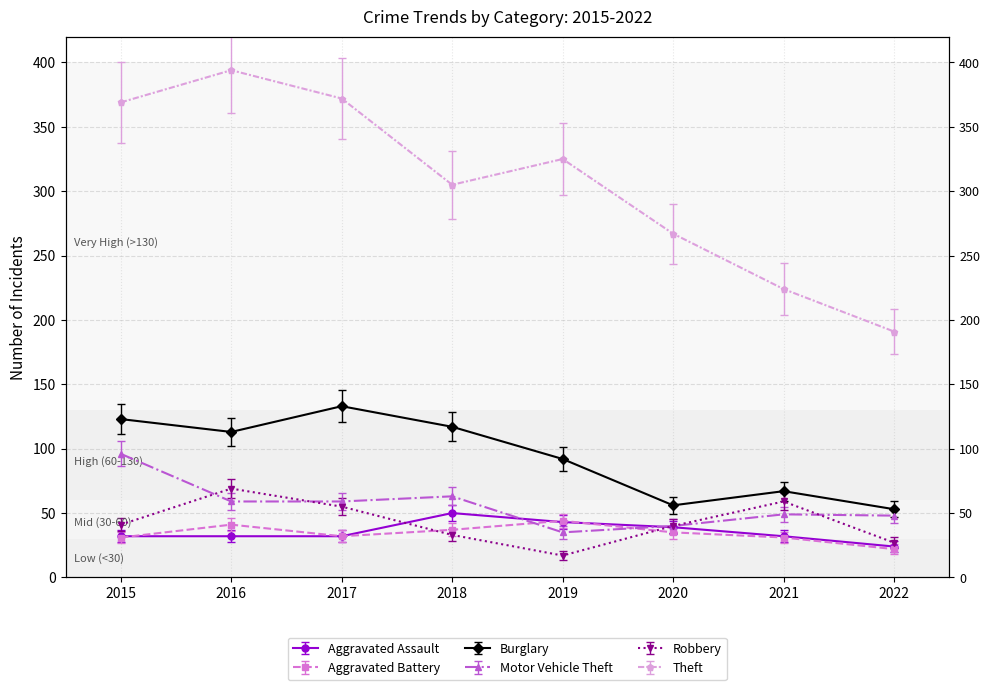

How many interior local peaks does the Robbery series have?

2